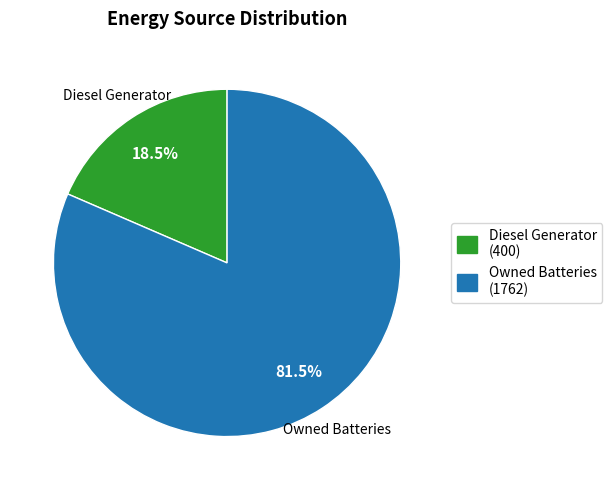

Count the number of slices in the pie.

2